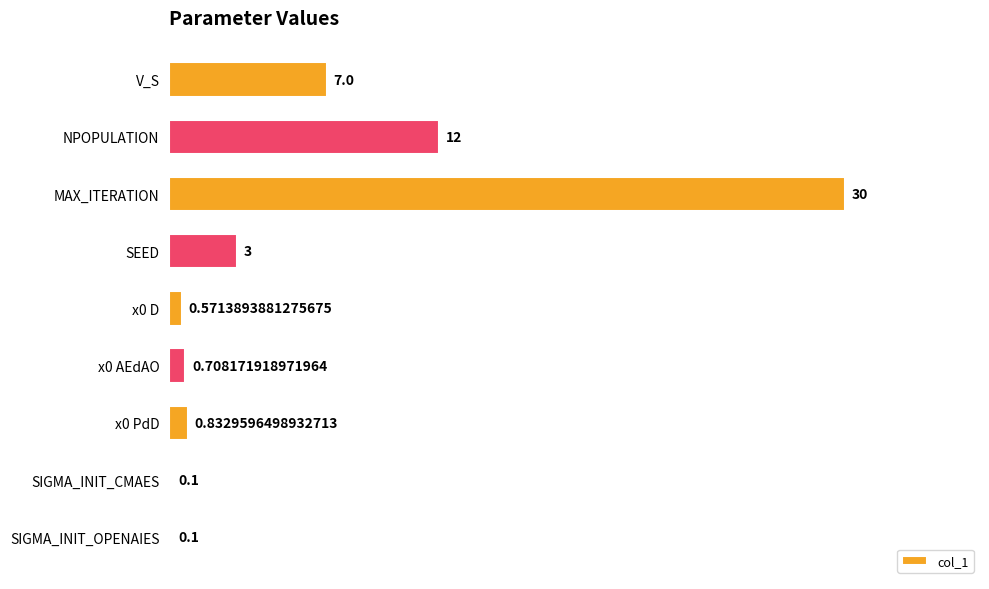

Are the bars grouped side by side (vs. stacked)?

No